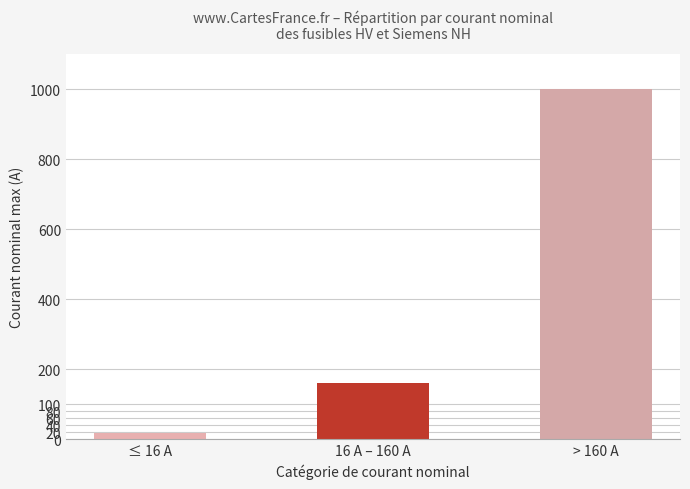

Count the number of data series in this chart.

1